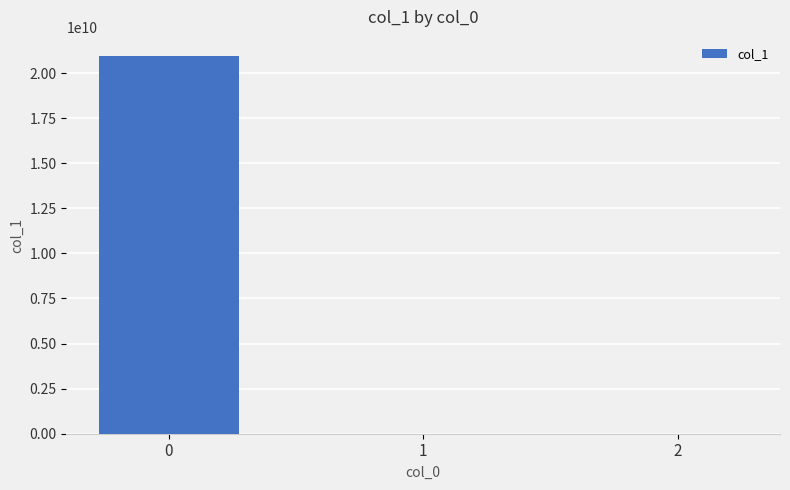

The value at 0 is 20957966045.8. True or false?

True